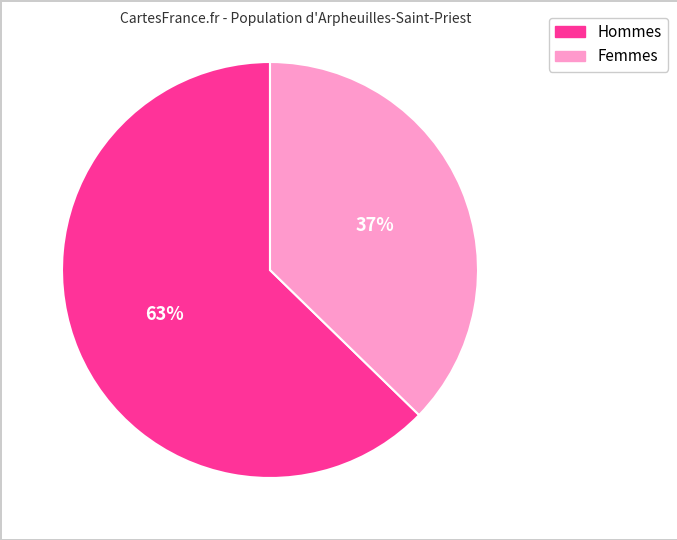

To the nearest percent, what is the average slice percentage?

50%